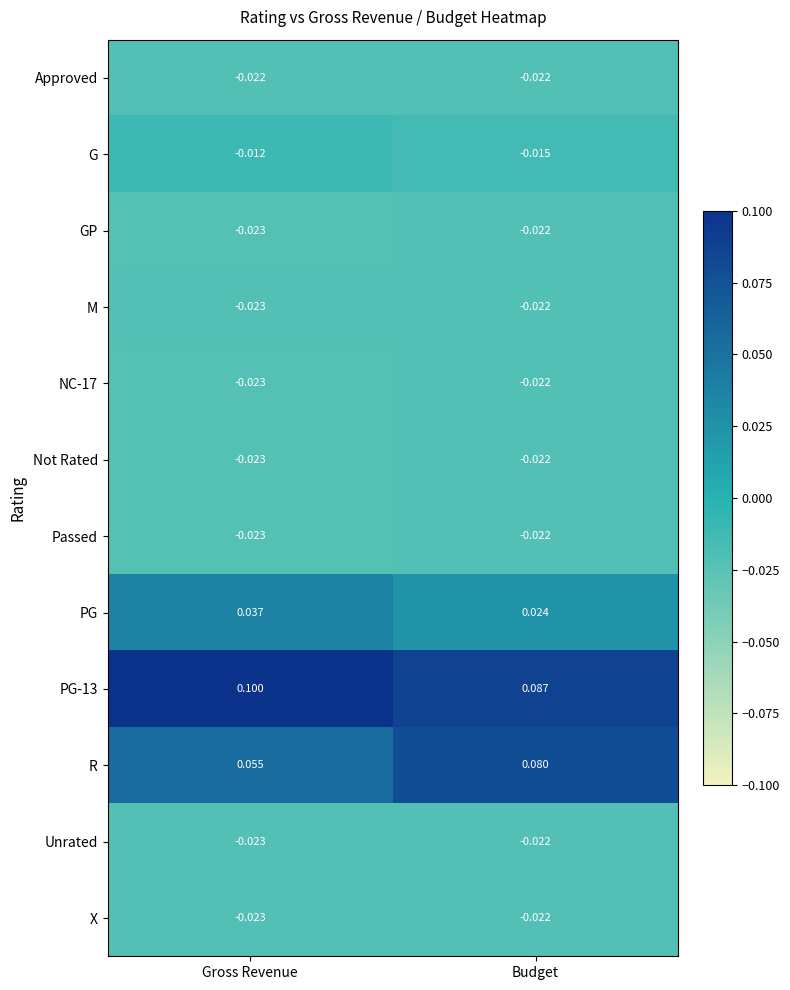

Rank the categories by R value from lowest to highest.

Gross Revenue, Budget